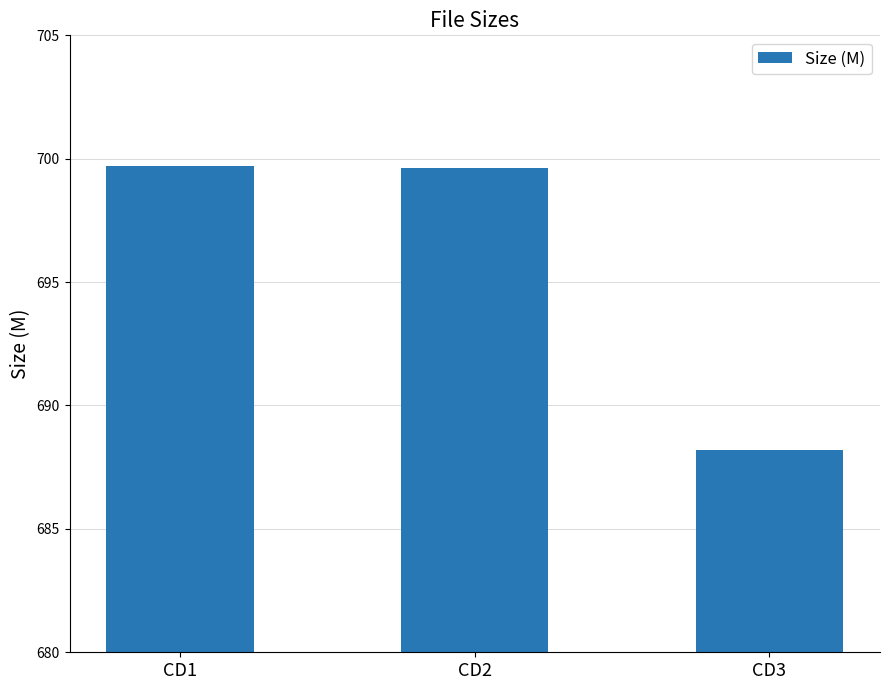

What is the greatest value displayed?

699.7